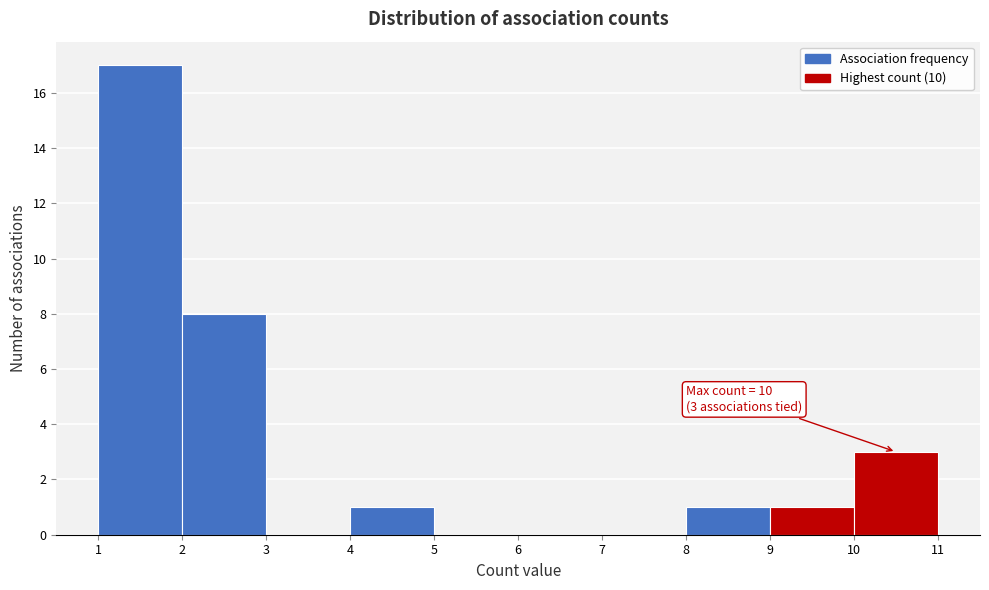

Which range on the x-axis has the tallest bar?

1 to 2